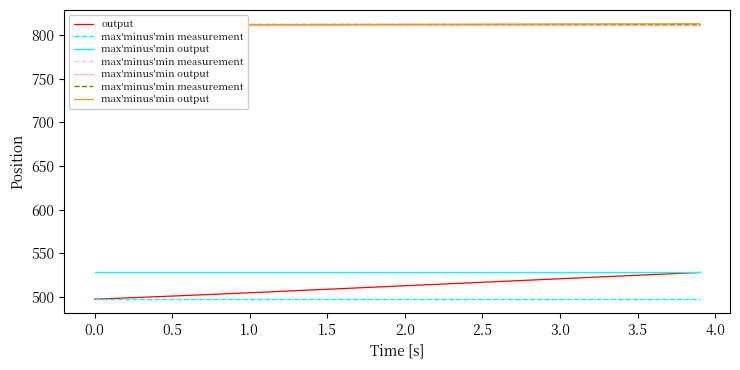

What is the maximum value for max'minus'min measurement?

813.0